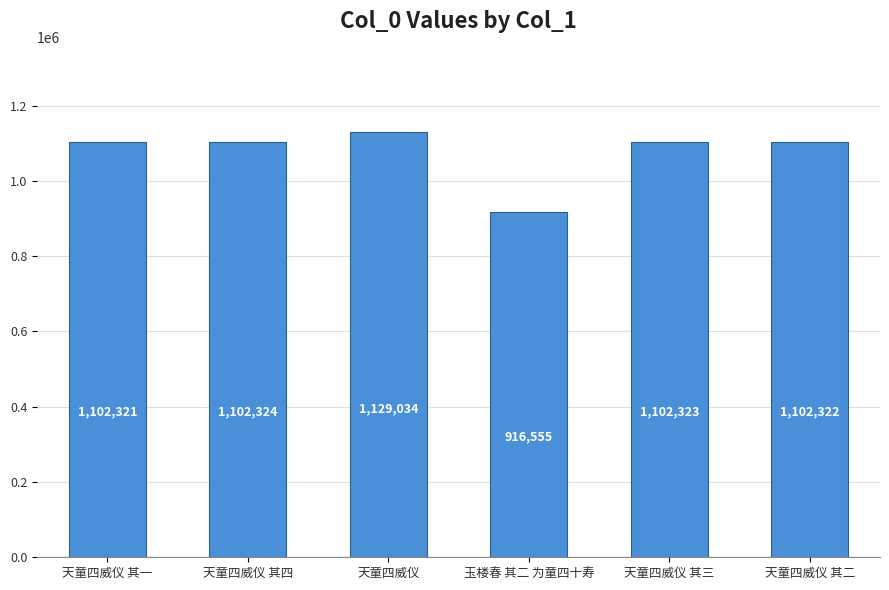

Which category has the highest value across all series?

天童四威仪